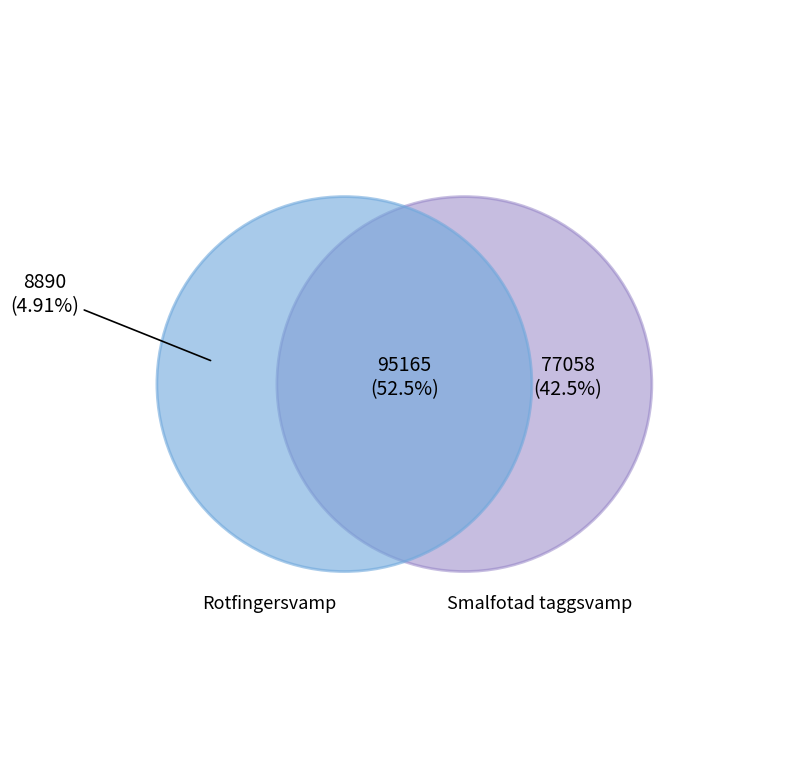

Between 507223 and 91822072, which is larger?

91822072